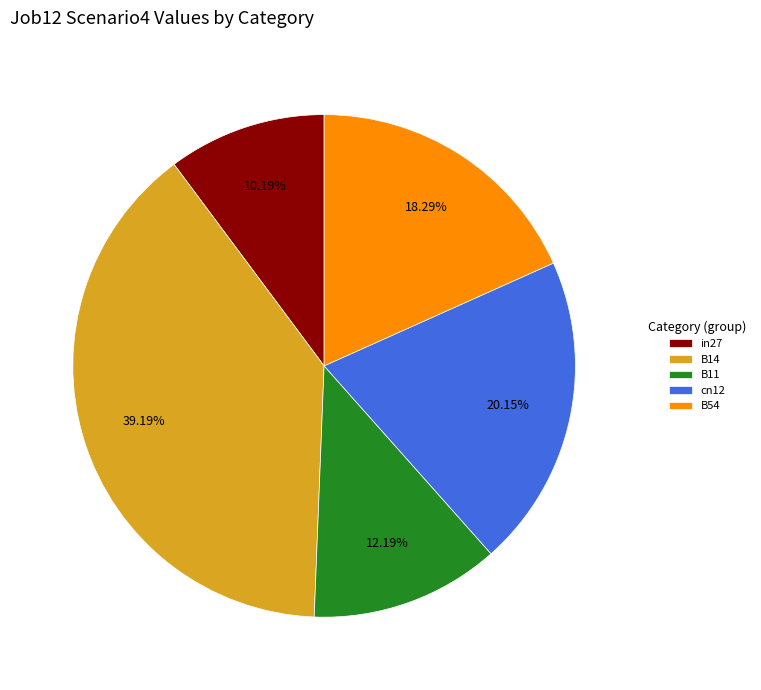

Between cn12 and B14, which is larger?

B14